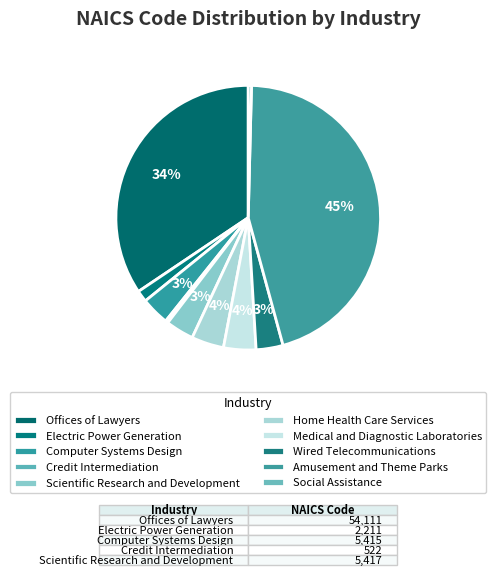

Is Home Health Care Services the majority of the pie?

No